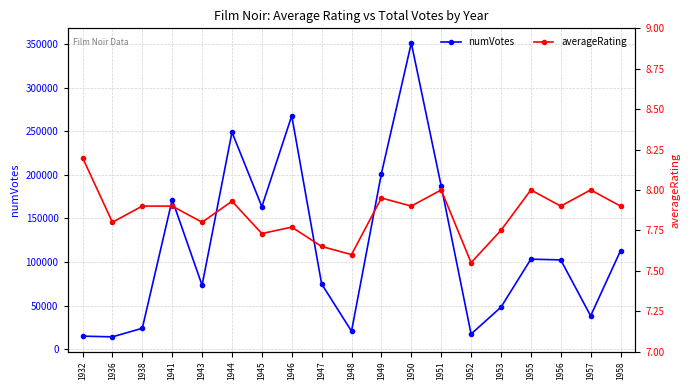

Reading right to left, list all the values displayed in this chart.

numVotes: 113032.0	38410.0	102536.0	103385.0	48348.0	17593.0	187206.0	351057.0	201503.0	20846.0	74941.0	267649.0	163583.0	248878.0	73460.0	171525.0	24211.0	14379.0	15160.0
averageRating: 7.9	8.0	7.9	8.0	7.8	7.5	8.0	7.9	8.0	7.6	7.7	7.8	7.7	7.9	7.8	7.9	7.9	7.8	8.2